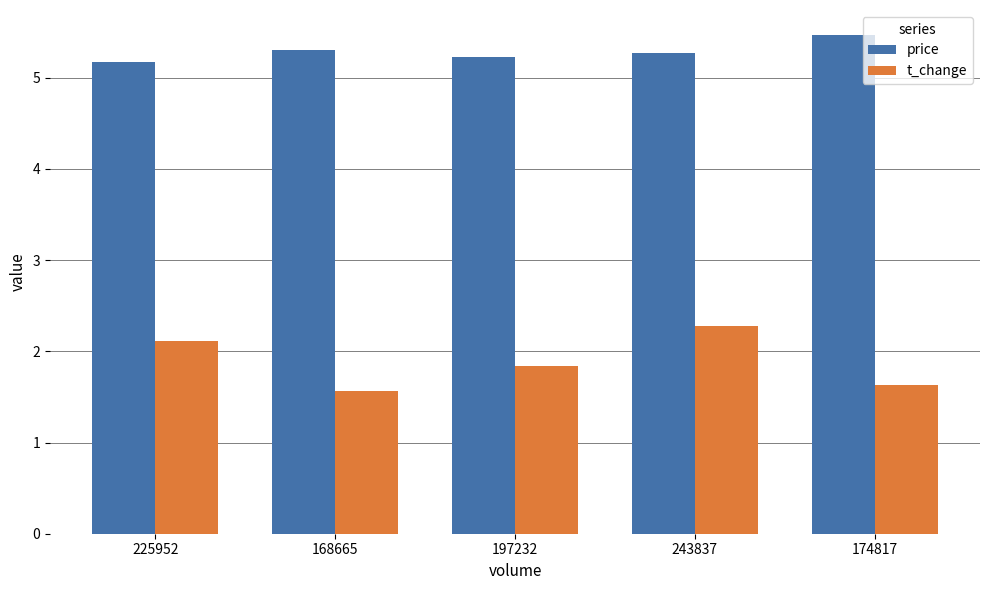

Which label corresponds to the smallest value in the chart?

168665